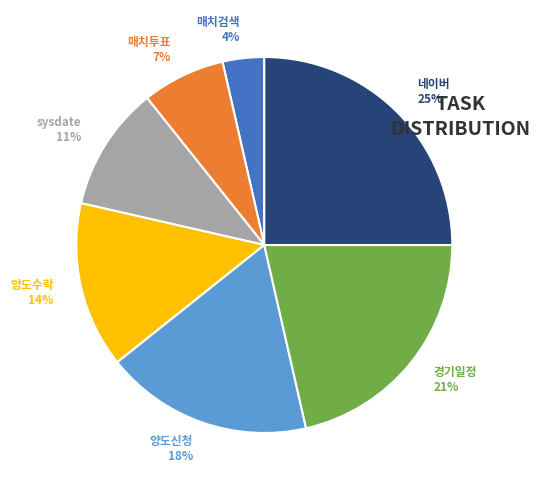

Do 매치검색 and 양도수락 together represent more than half of the pie?

No